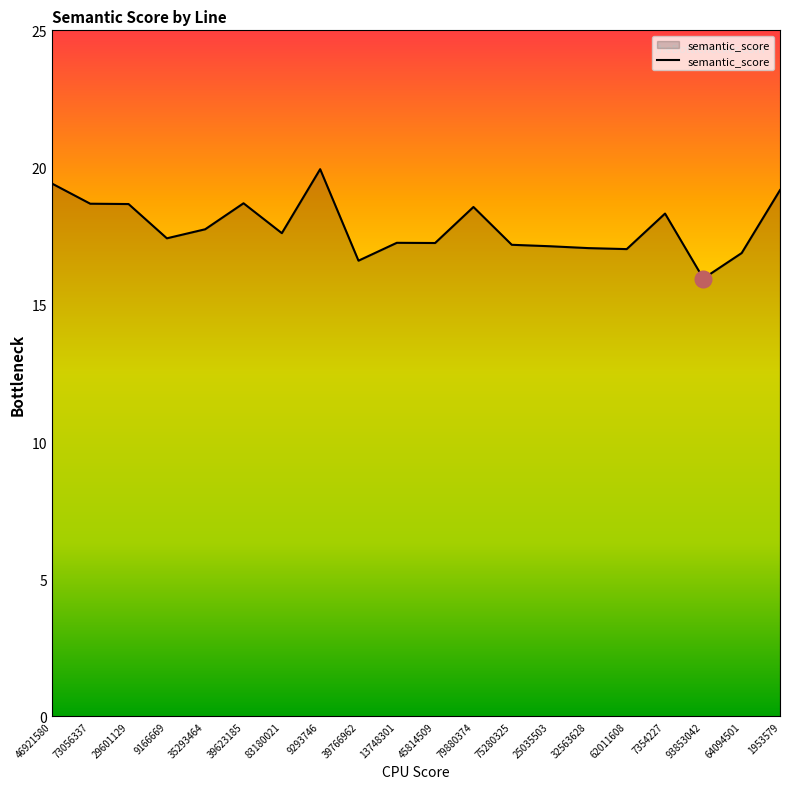

At which category does the chart reach its minimum across all series?

93853042